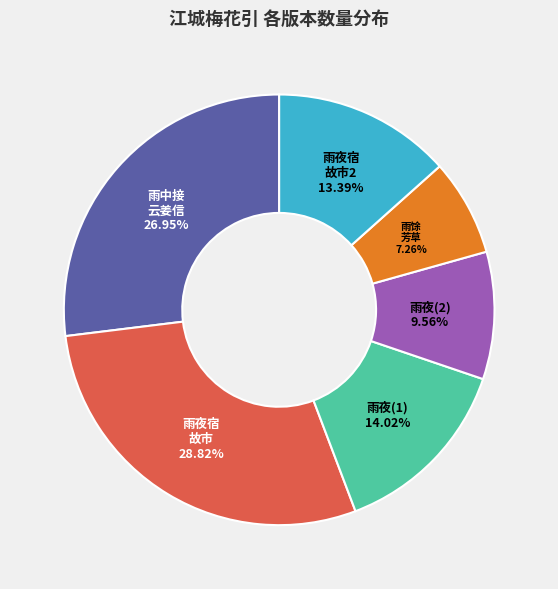

Is there any slice that represents more than half of the pie?

No